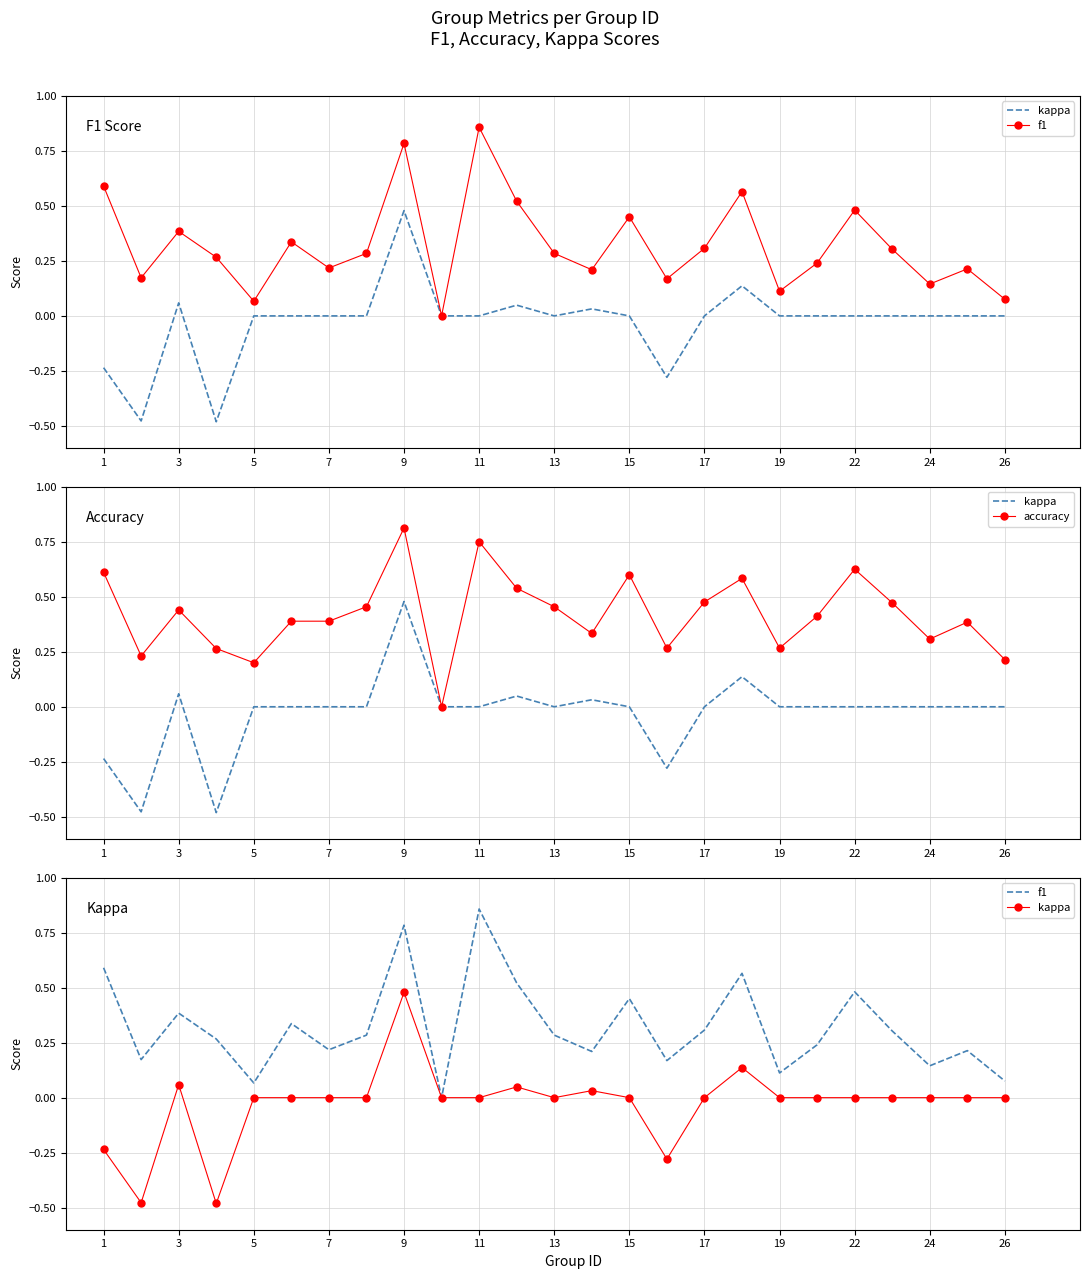

Reading left to right, list all the values displayed in this chart.

kappa: -0.2	-0.5	0.1	-0.5	0.0	0.0	0.0	0.0	0.5	0.0	0.0	0.0	0.0	0.0	0.0	-0.3	0.0	0.1	0.0	0.0	0.0	0.0	0.0	0.0	0.0
f1: 0.6	0.2	0.4	0.3	0.1	0.3	0.2	0.3	0.8	0.0	0.9	0.5	0.3	0.2	0.5	0.2	0.3	0.6	0.1	0.2	0.5	0.3	0.1	0.2	0.1
accuracy: 0.6	0.2	0.4	0.3	0.2	0.4	0.4	0.5	0.8	0.0	0.8	0.5	0.5	0.3	0.6	0.3	0.5	0.6	0.3	0.4	0.6	0.5	0.3	0.4	0.2